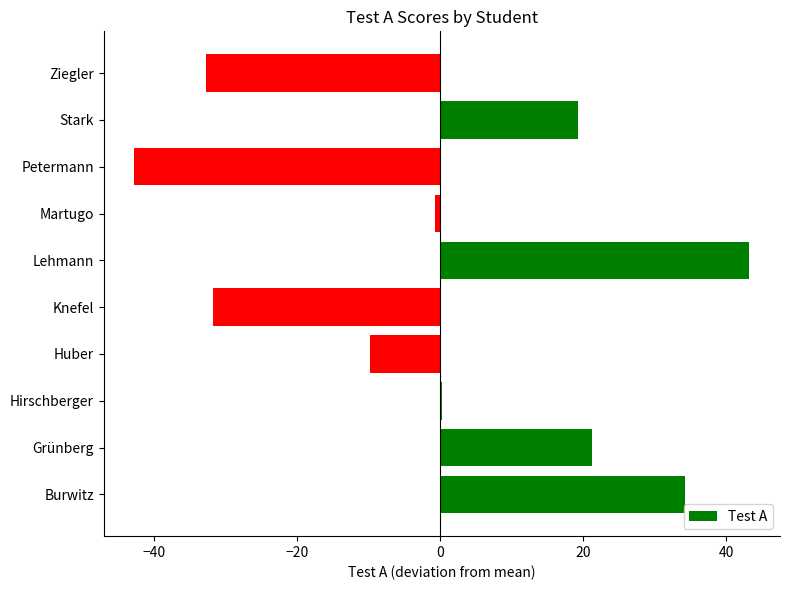

True or false: the data shows -68.8 at Petermann.

False